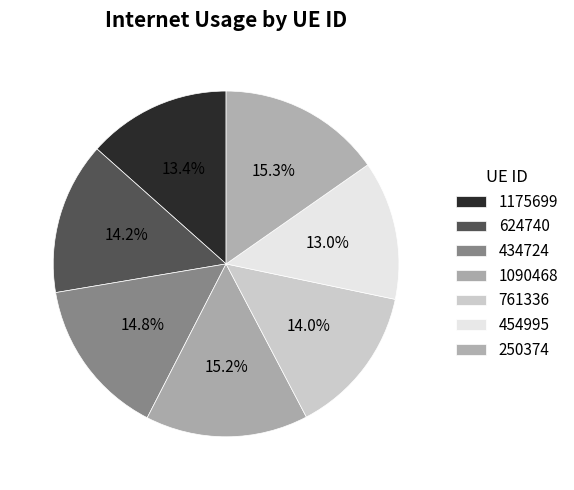

To the nearest percent, what is the difference between the largest and smallest slice percentages?

2%